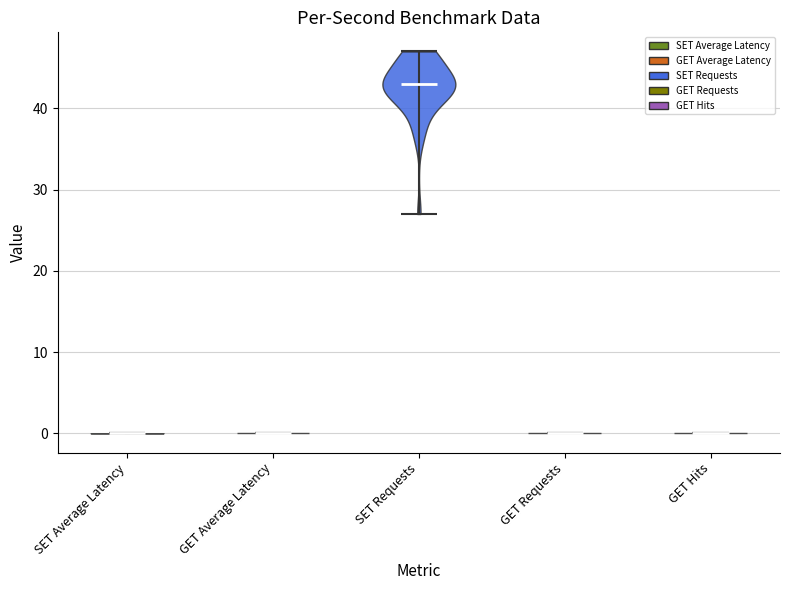

Reading left to right, read every violin against the y-axis: where its median line is, and the lowest and highest points it reaches. The values are not printed on the chart, so give them approximately, as read against the axis.

SET Average Latency: median line 0, lowest point 0, highest point 0
GET Average Latency: median line 0, lowest point 0, highest point 0
SET Requests: median line 43, lowest point 27, highest point 47
GET Requests: median line 0, lowest point 0, highest point 0
GET Hits: median line 0, lowest point 0, highest point 0